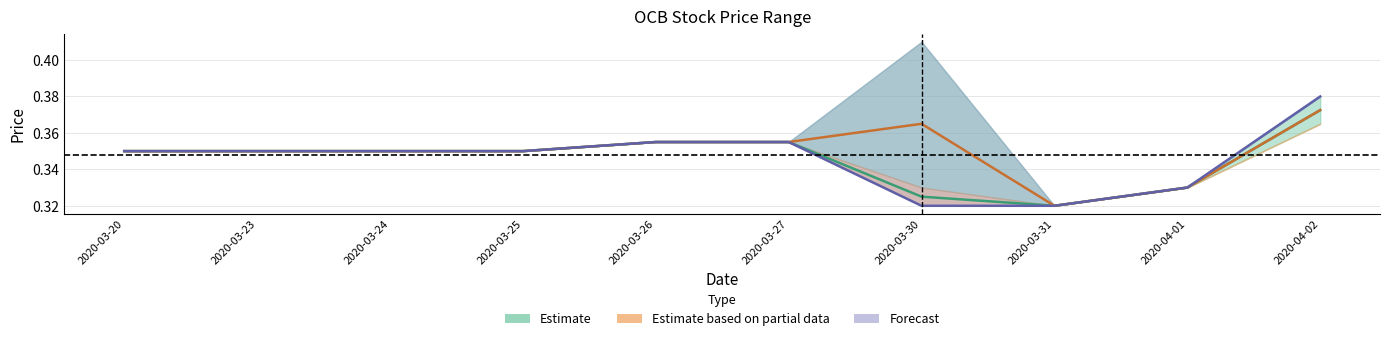

How many data points does each series have?

10